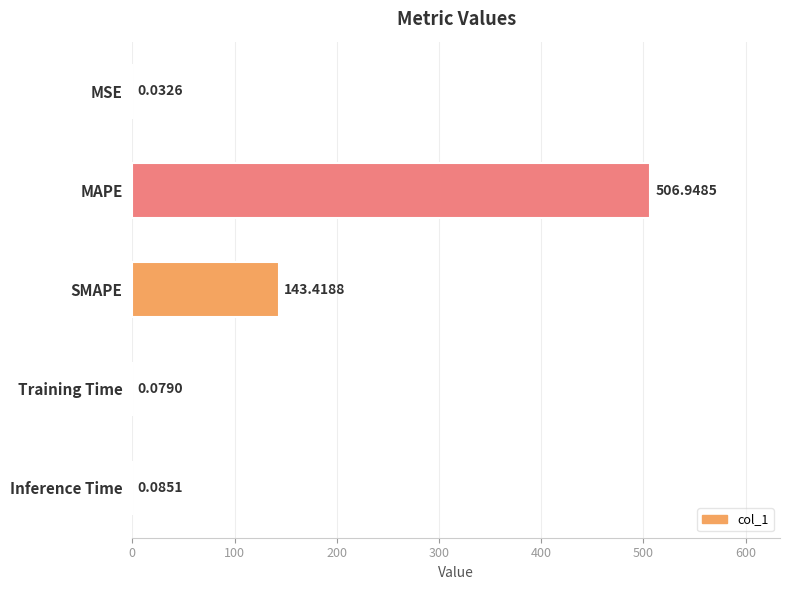

What is the change in value from MSE to SMAPE?

+143.4